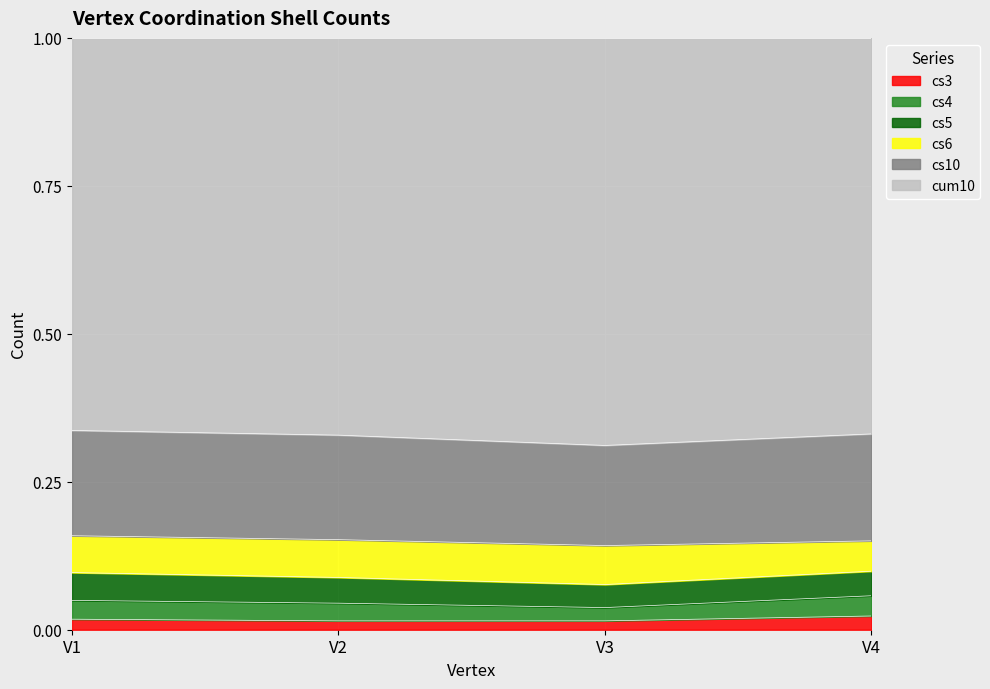

Is the value of cs3 at V4 greater than the value of cs4 at V1?

No